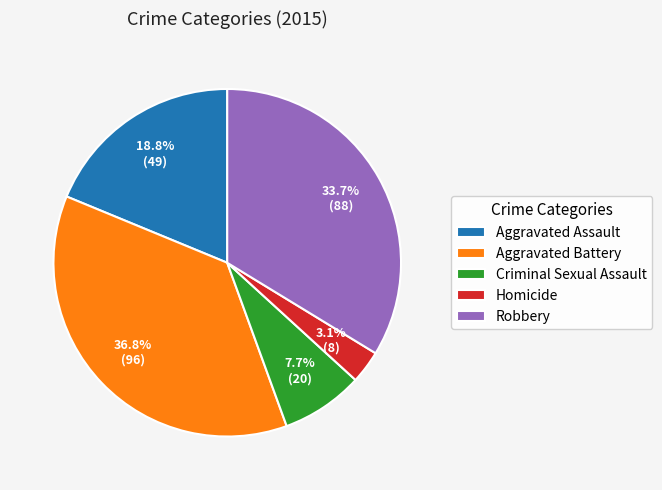

Rank the categories by value from lowest to highest.

Homicide, Criminal Sexual Assault, Aggravated Assault, Robbery, Aggravated Battery